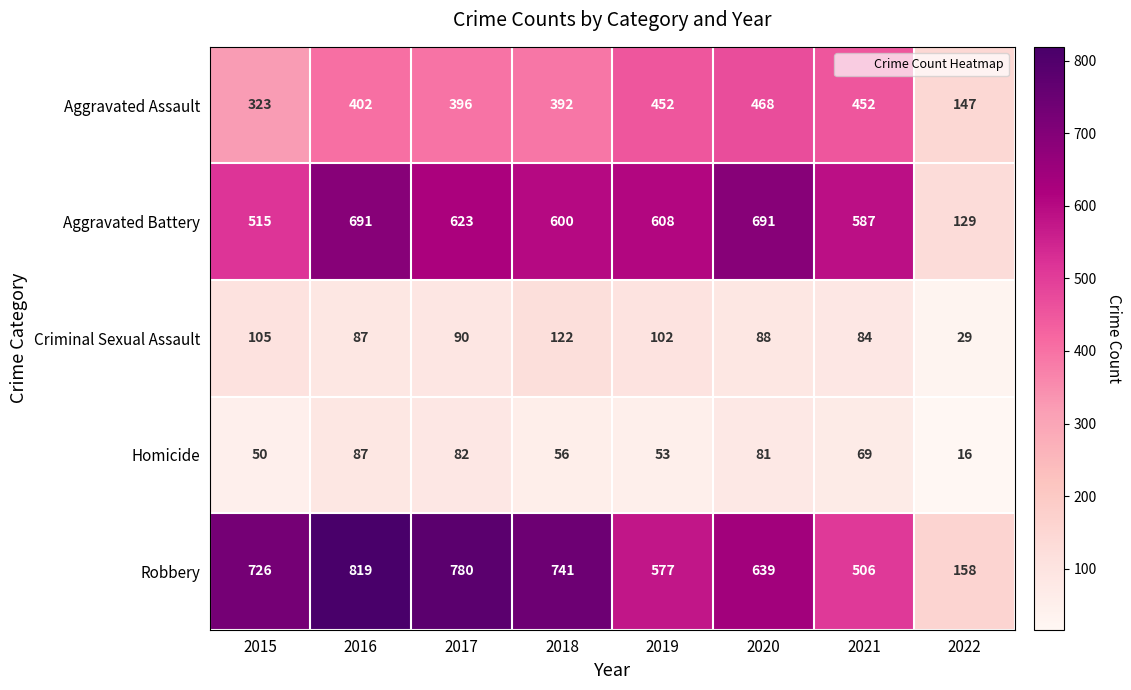

List the series in order of their peak value, highest first.

Robbery, Aggravated Battery, Aggravated Assault, Criminal Sexual Assault, Homicide